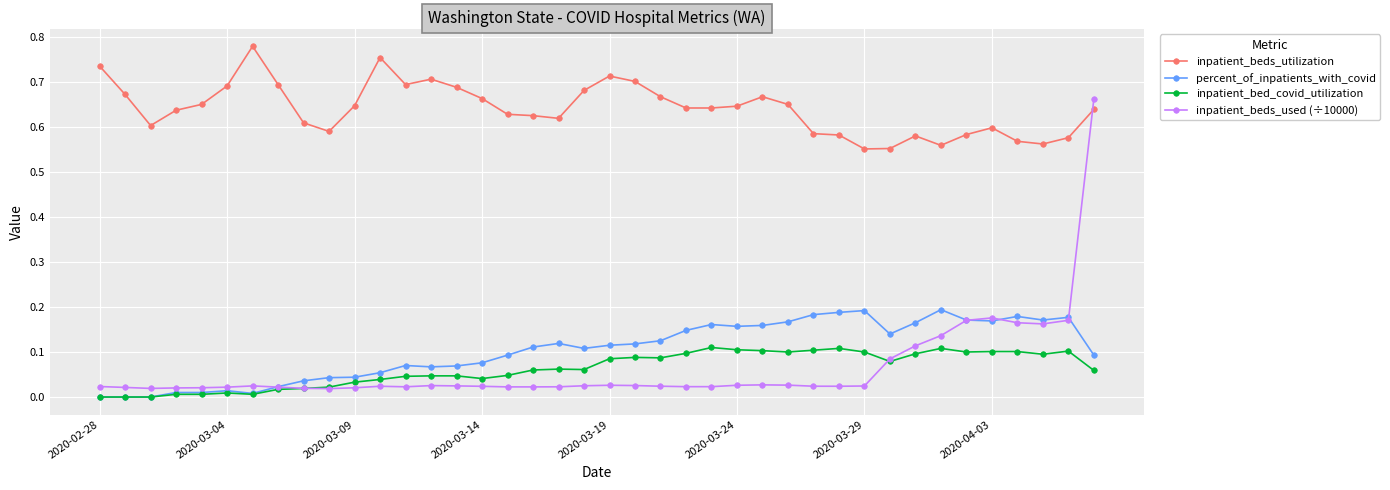

Which series has the largest range (max minus min)?

inpatient_beds_used (÷10000)